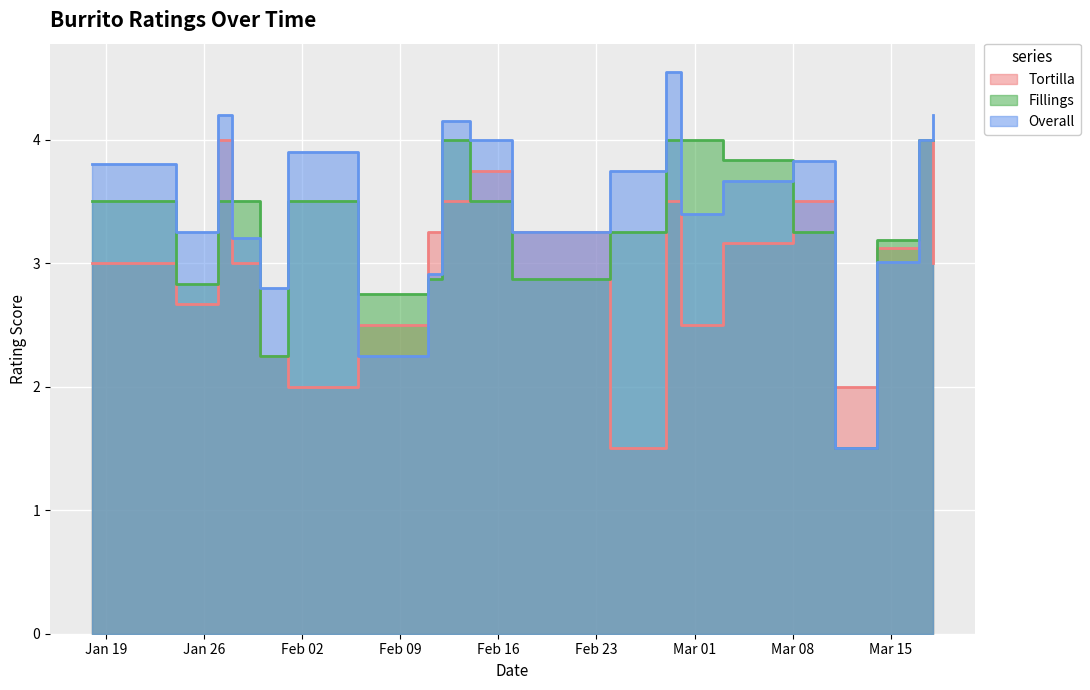

Rank the series by their maximum value, from highest to lowest.

Overall, Fillings, Tortilla